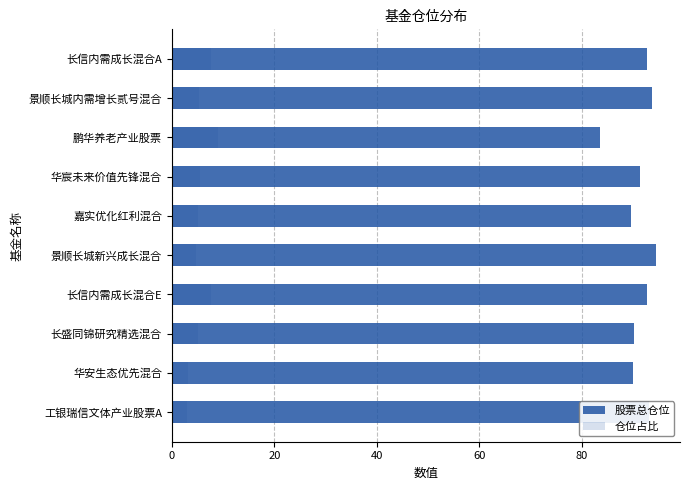

What position from the right is 华安生态优先混合?

9